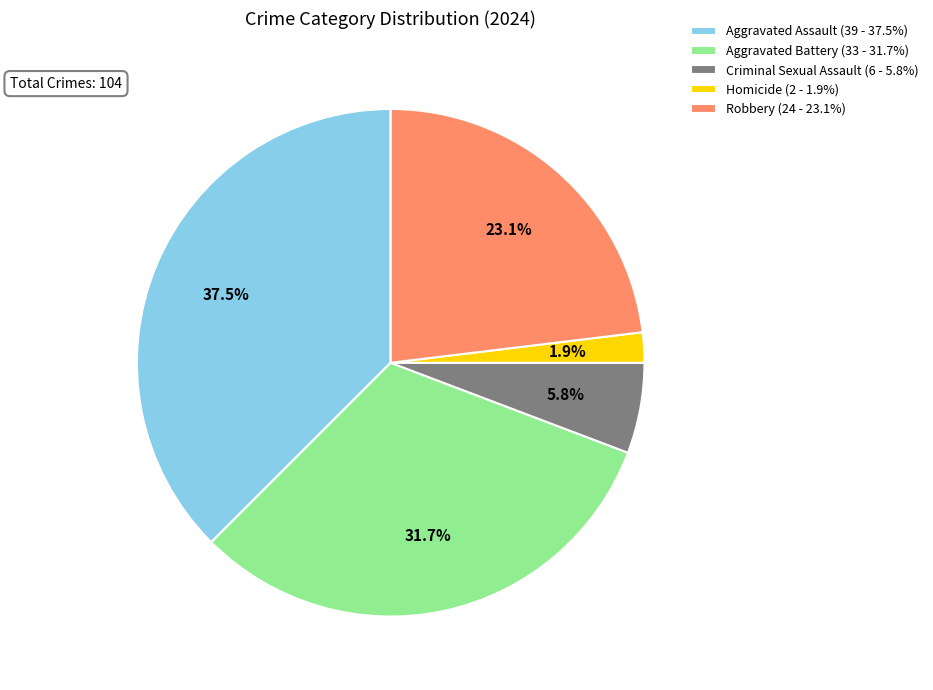

Is it true that Aggravated Assault is 28% of the pie?

False